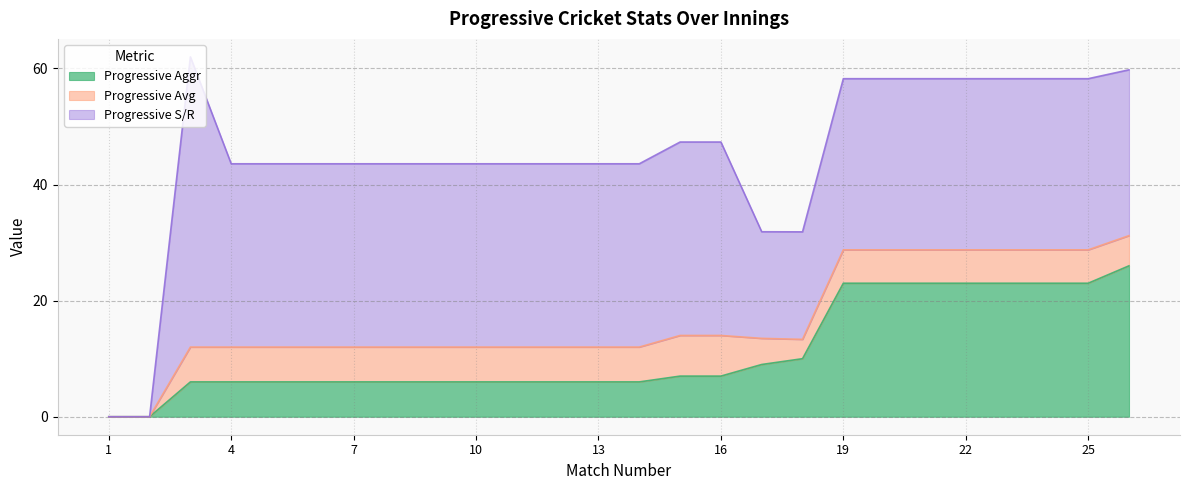

At how many categories does at least one series exceed 13?

24